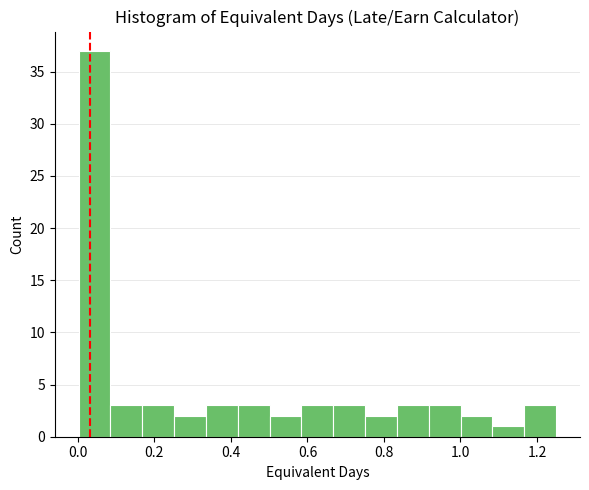

Which range on the x-axis has the tallest bar?

0.00 to 0.08